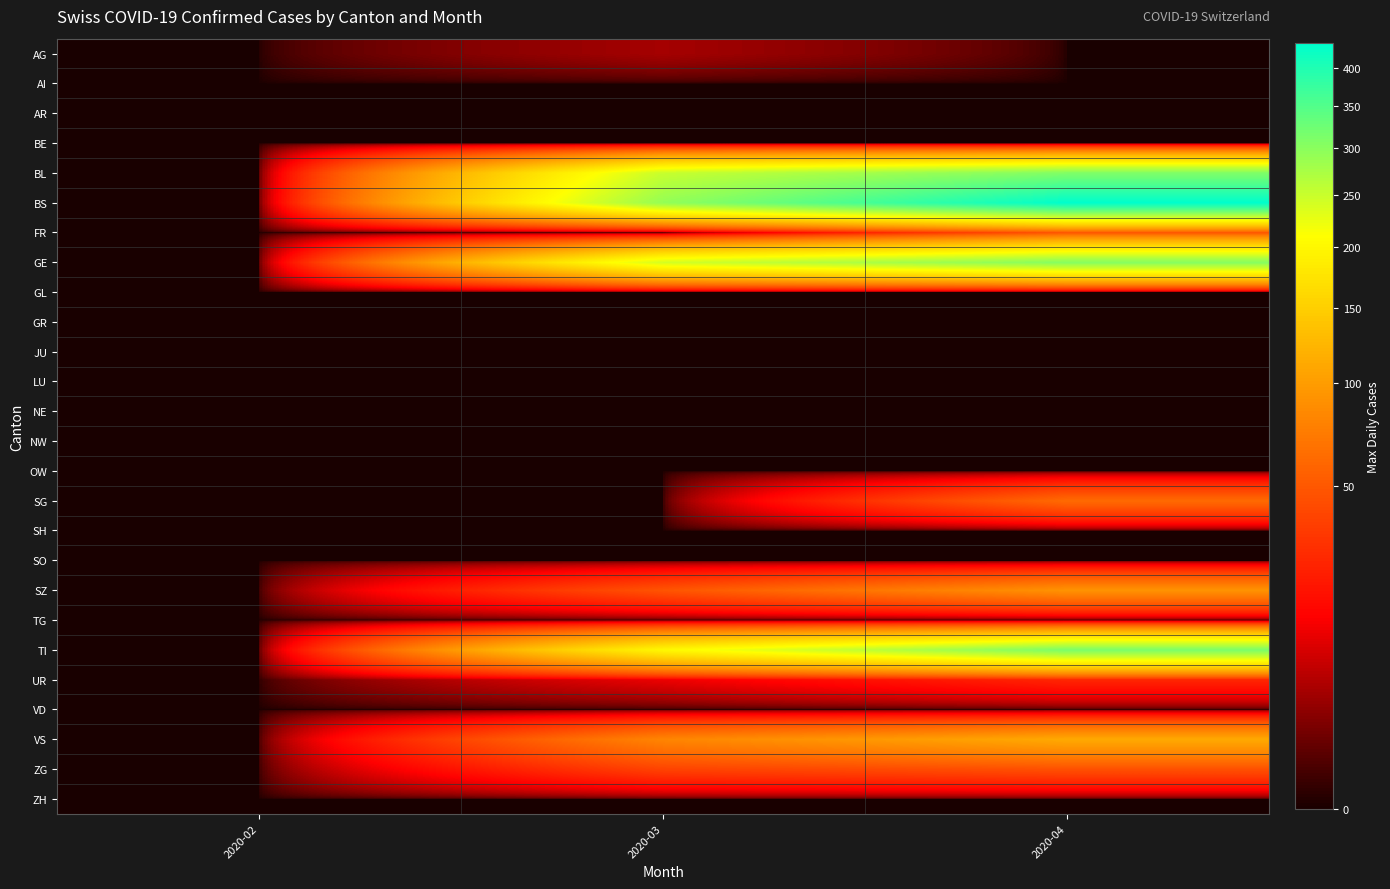

Which series has the largest total across all categories?

BS